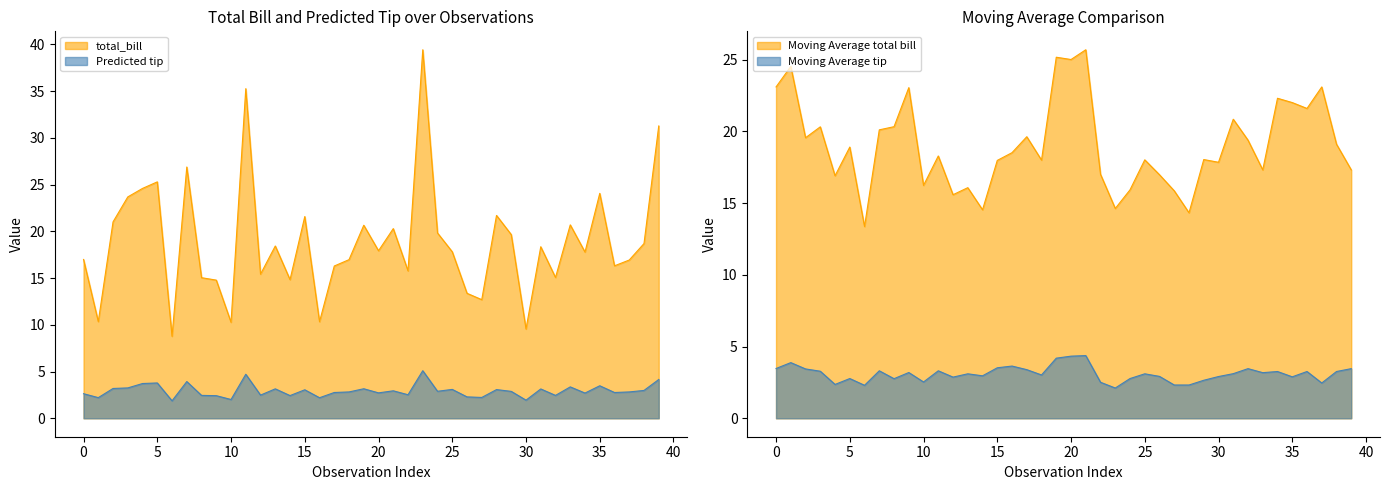

The Predicted tip series shows 0.7 at 15. True or false?

False